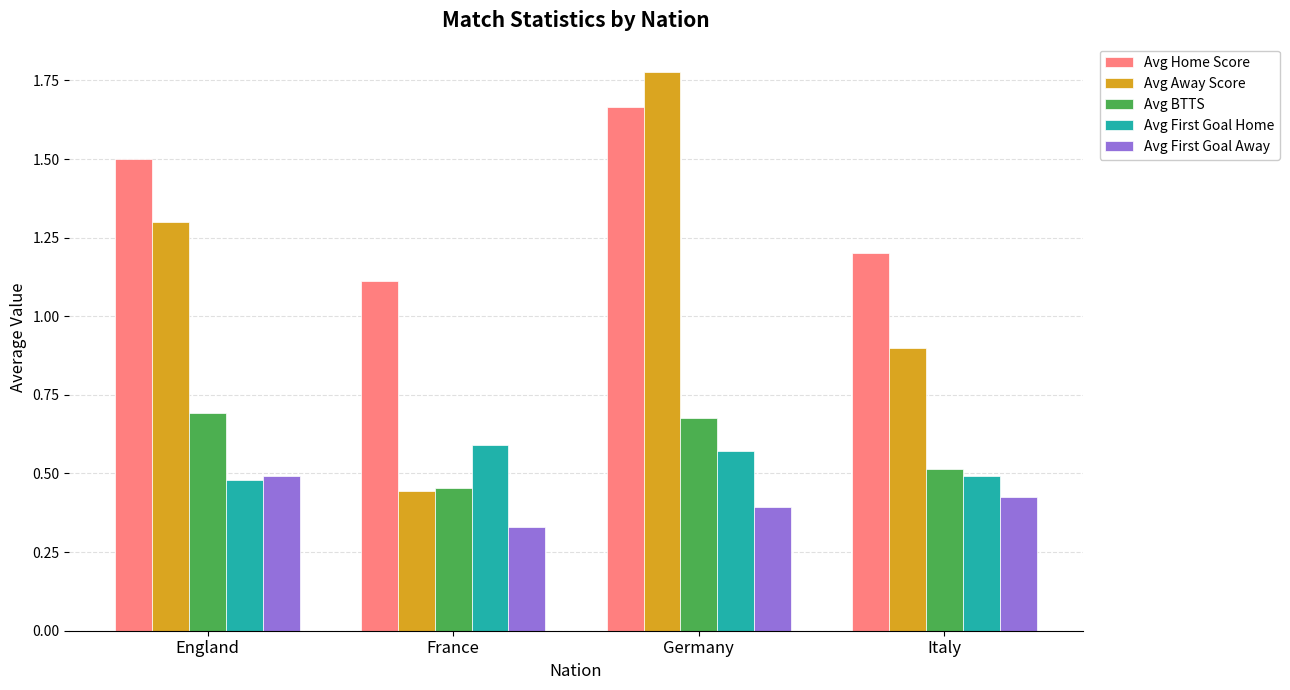

Which label corresponds to the smallest value in the chart?

France